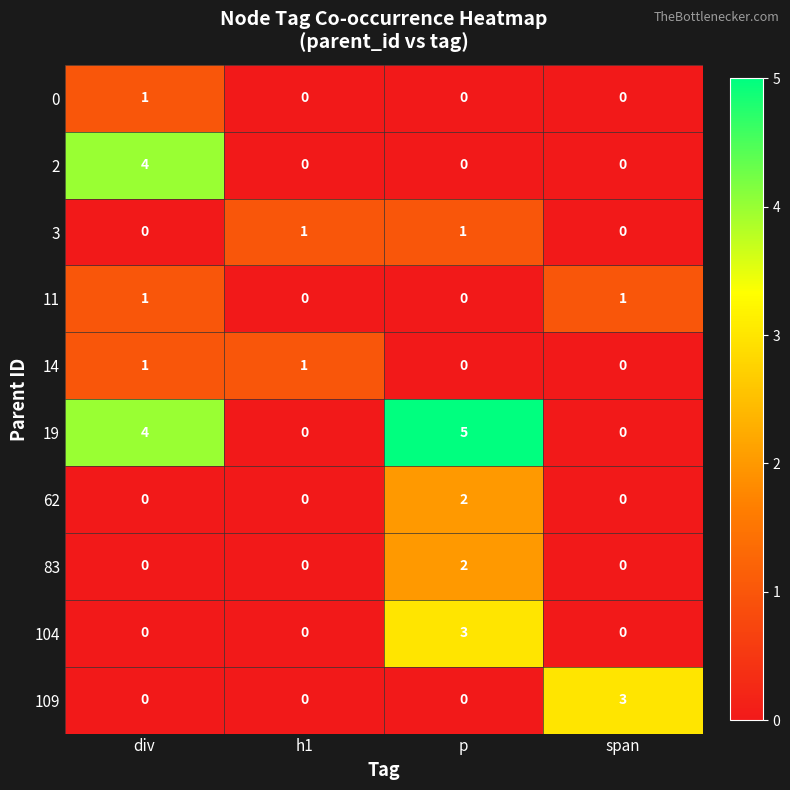

Which category has the highest value across all series?

p